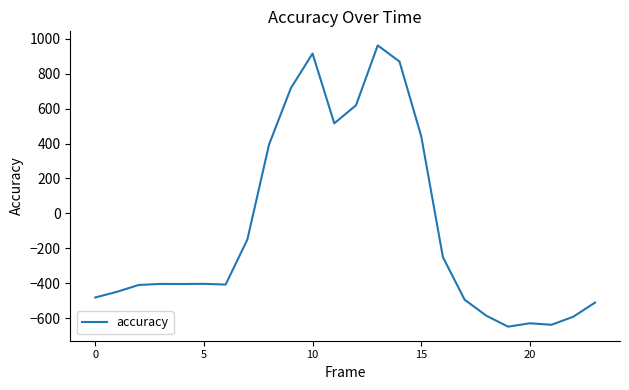

What is the minimum value shown in the chart?

-649.2